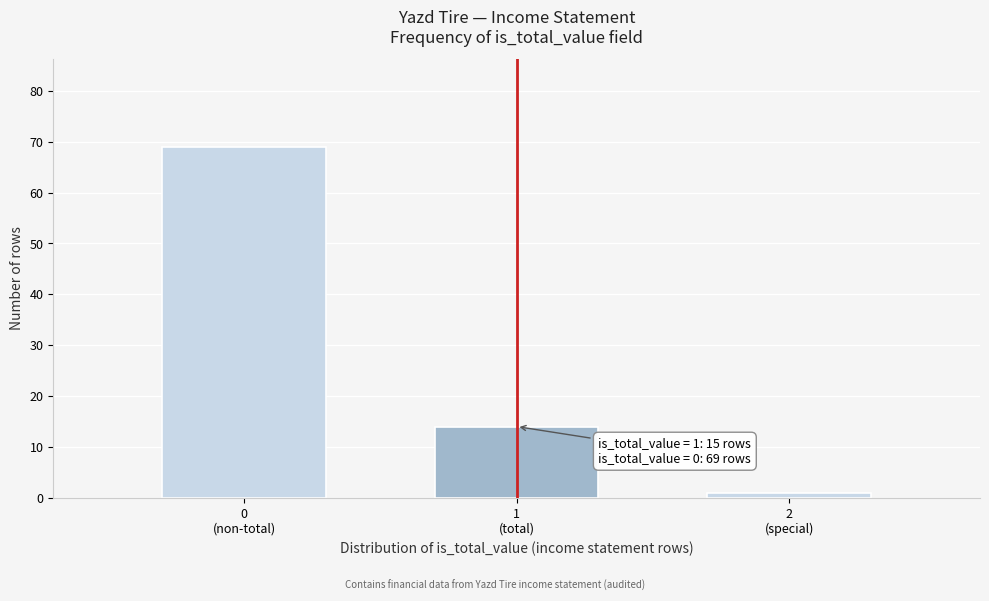

Reading left to right, transcribe all the data shown in this chart.

69	14	1